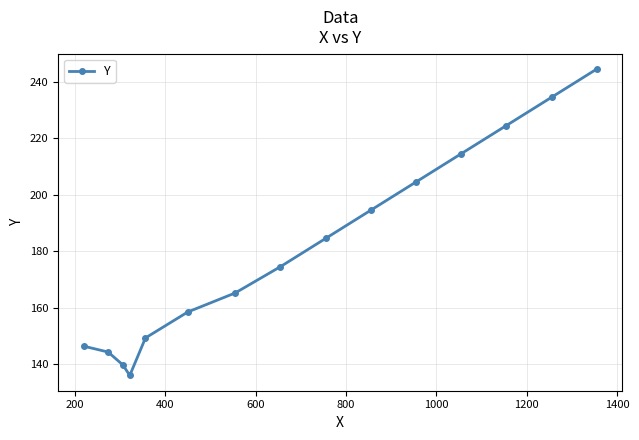

What is the difference between the maximum and minimum values?

108.5